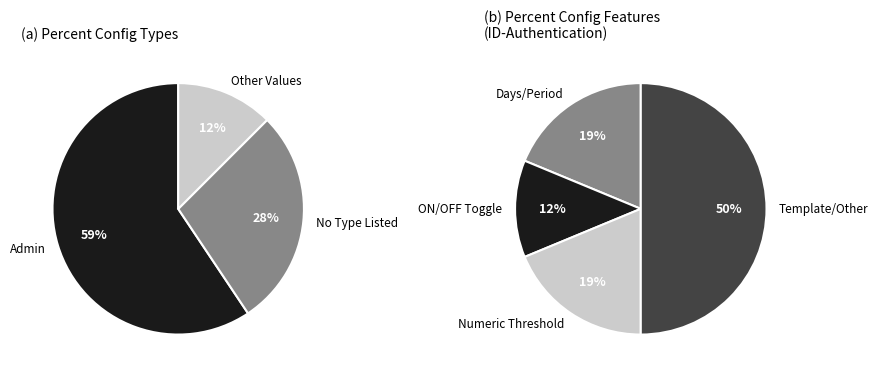

Is Configure SMS/E-mail Templates the majority of the pie?

No